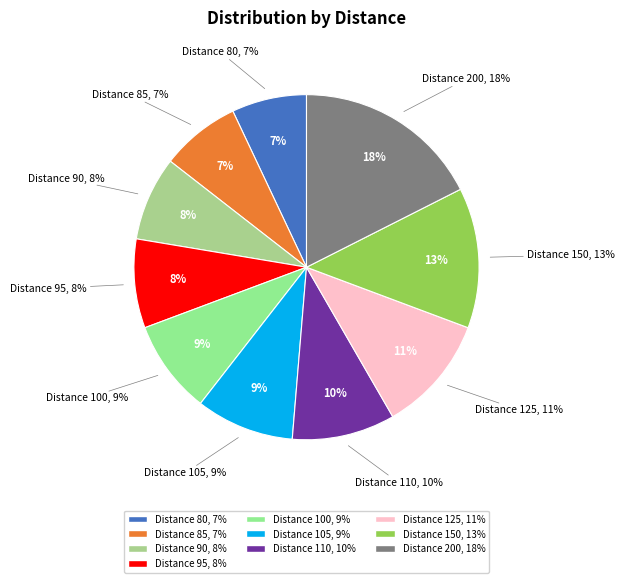

To the nearest percent, what percentage of the pie is 125?

11%